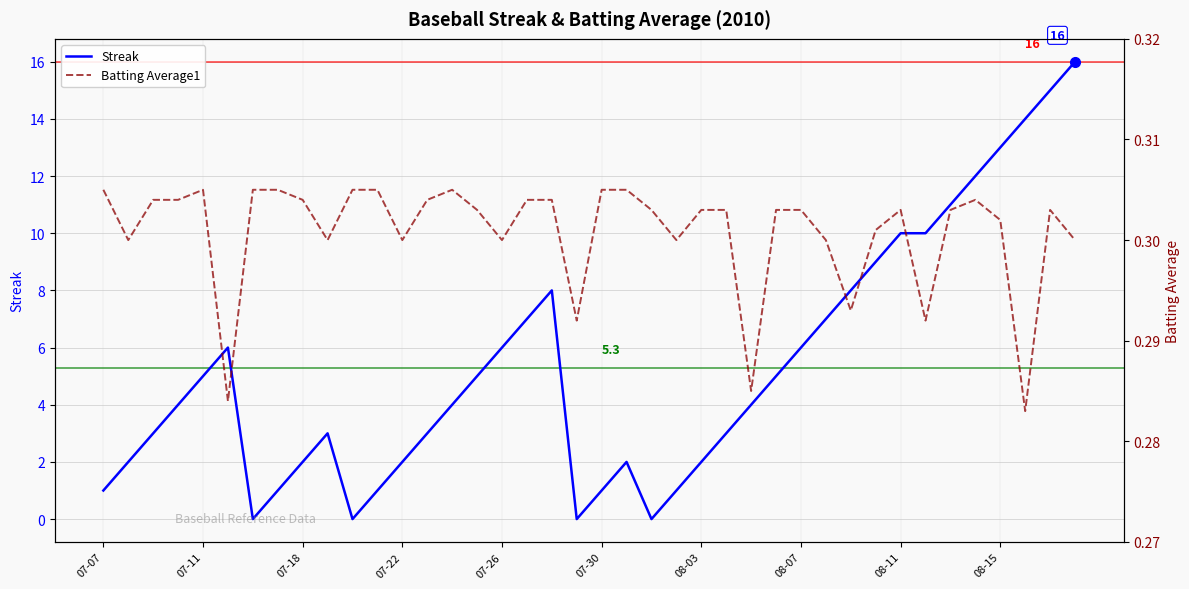

What is the total value across all series at 38?

15.3